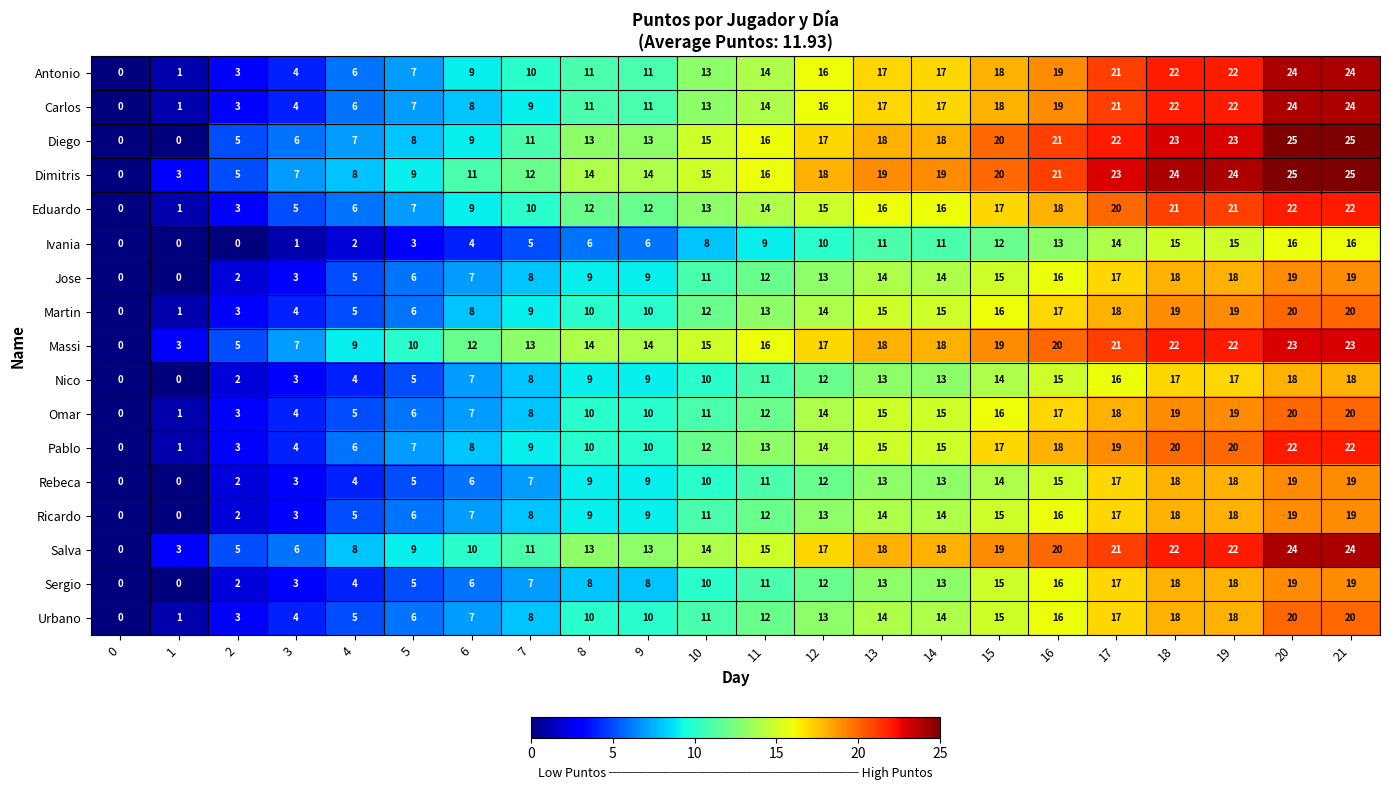

What is the sum of the Rebeca values at 9 and 13?

22